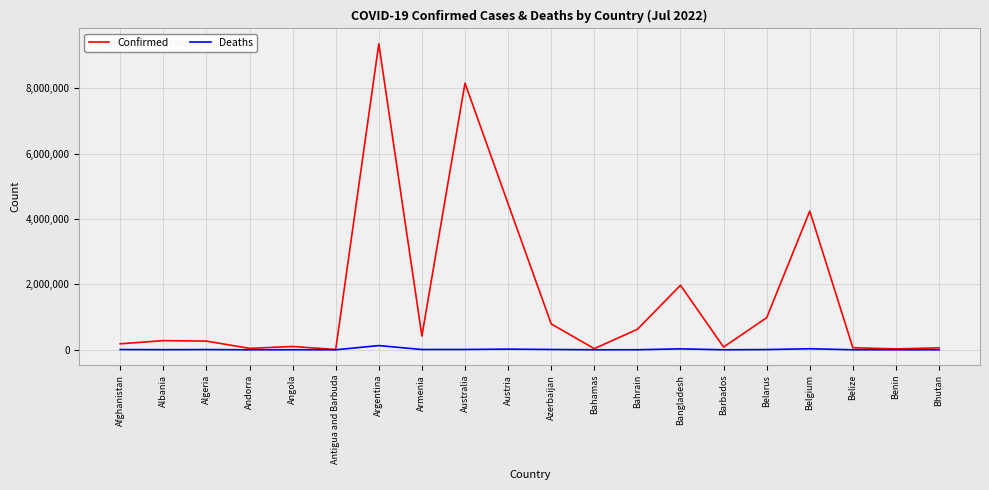

What position from the right is Bahamas?

9